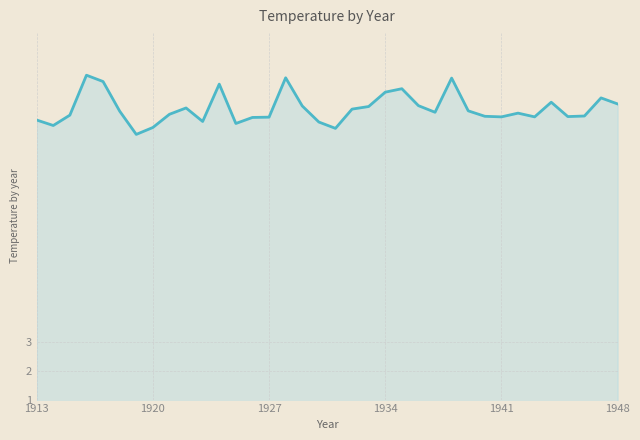

True or false: the data has more than 2 interior local peaks.

True